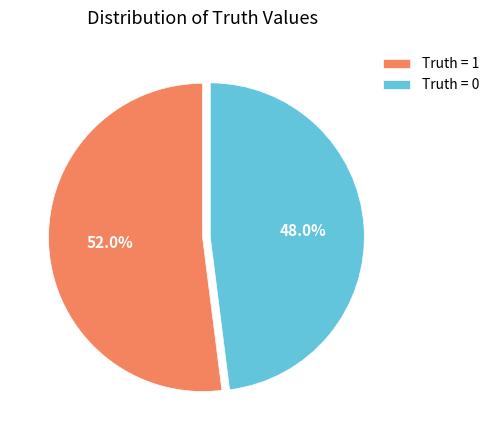

To the nearest percent, what percentage of the pie is Truth = 0?

48%